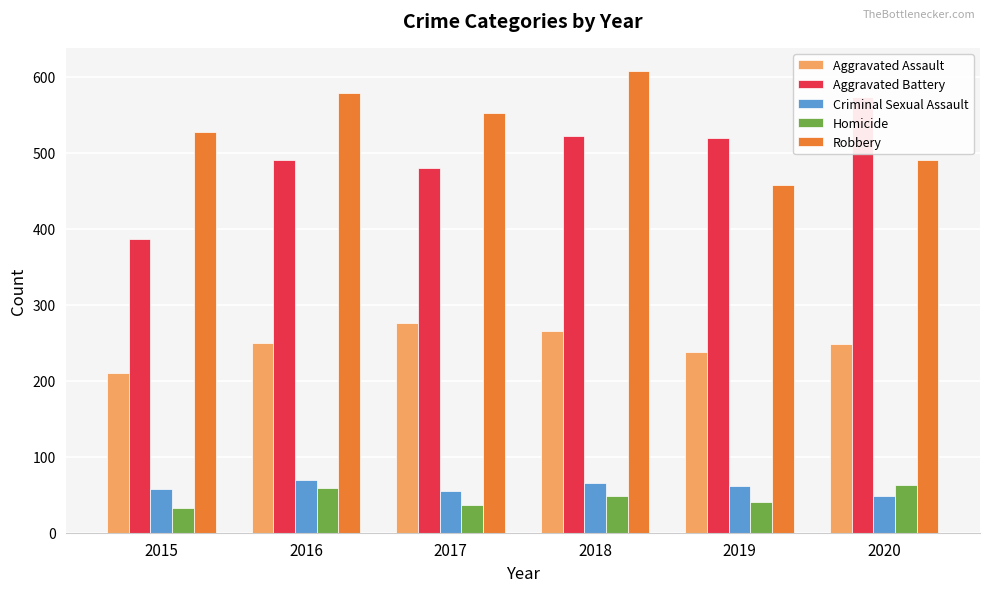

What is the difference between the highest and lowest values at 2020?

525